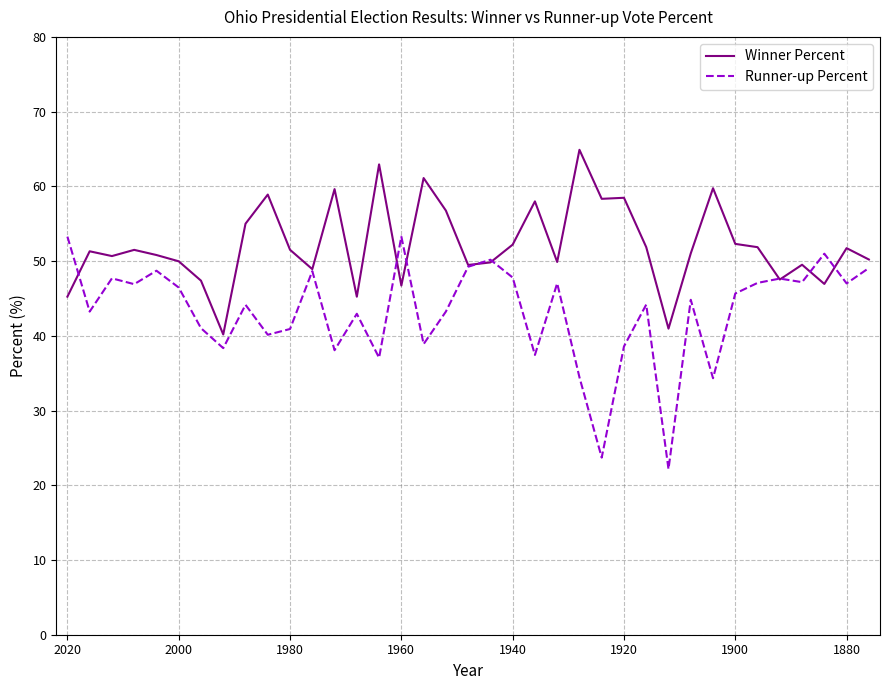

The value of Runner-up Percent at 1900 is 45.7. True or false?

True